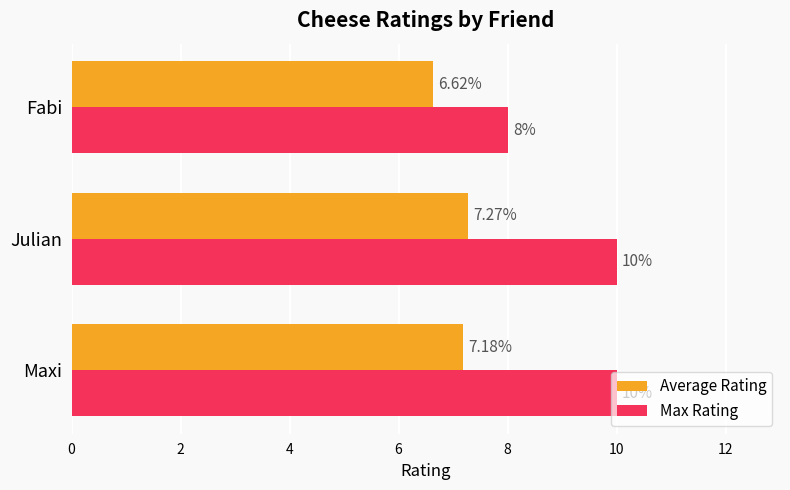

List the series in order of their peak value, highest first.

Max Rating, Average Rating